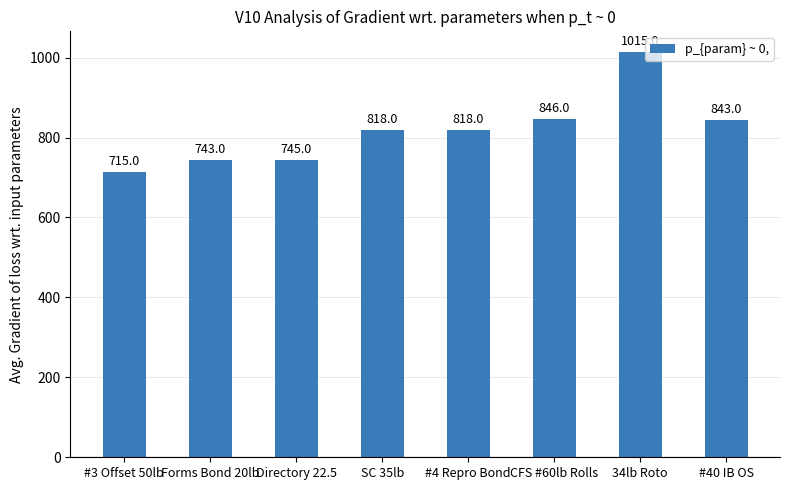

What is the greatest value displayed?

1015